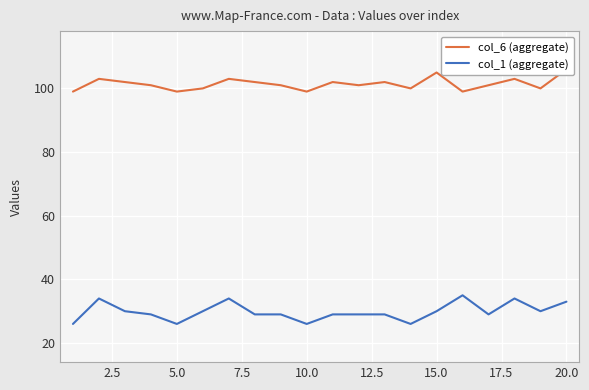

Which series has the largest range (max minus min)?

col_1 (aggregate)